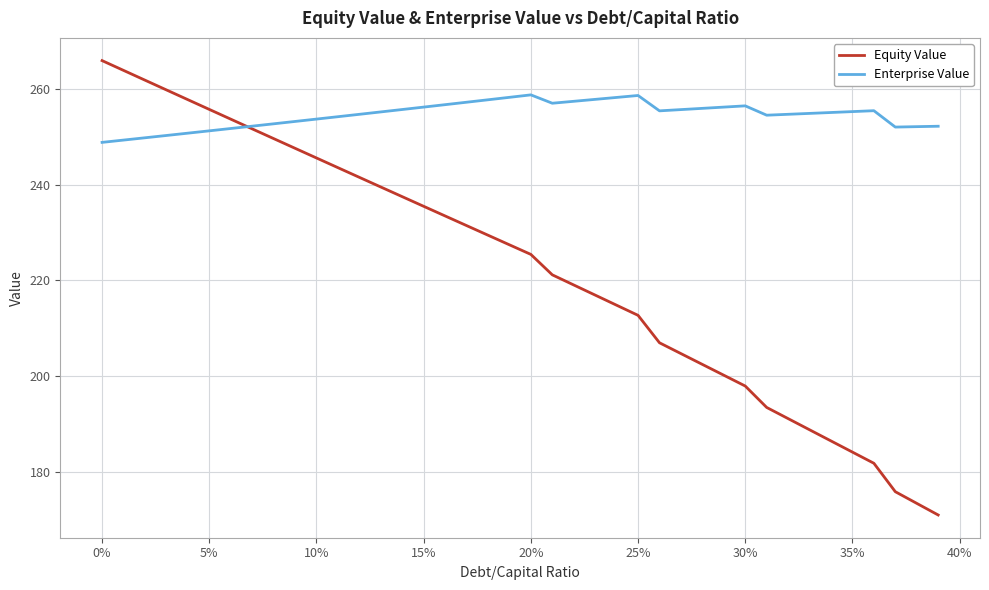

Rank the series by their average value, from lowest to highest.

Equity Value, Enterprise Value